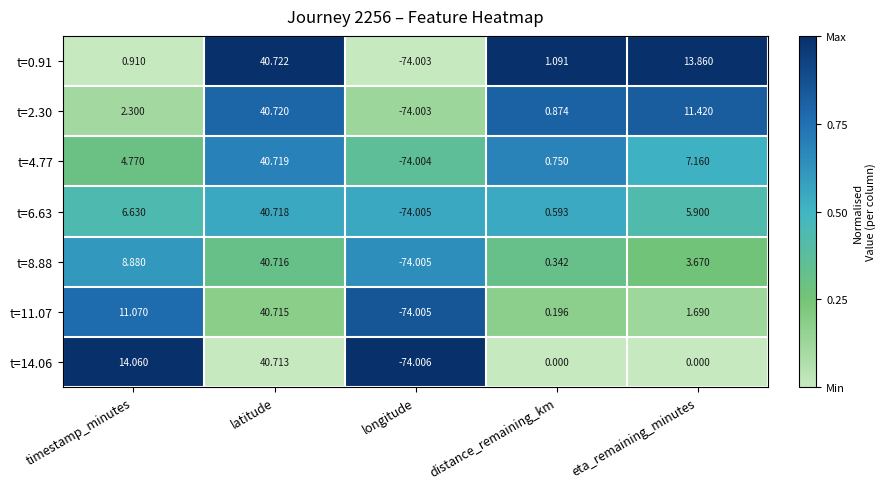

Which label corresponds to the largest value in the chart?

latitude